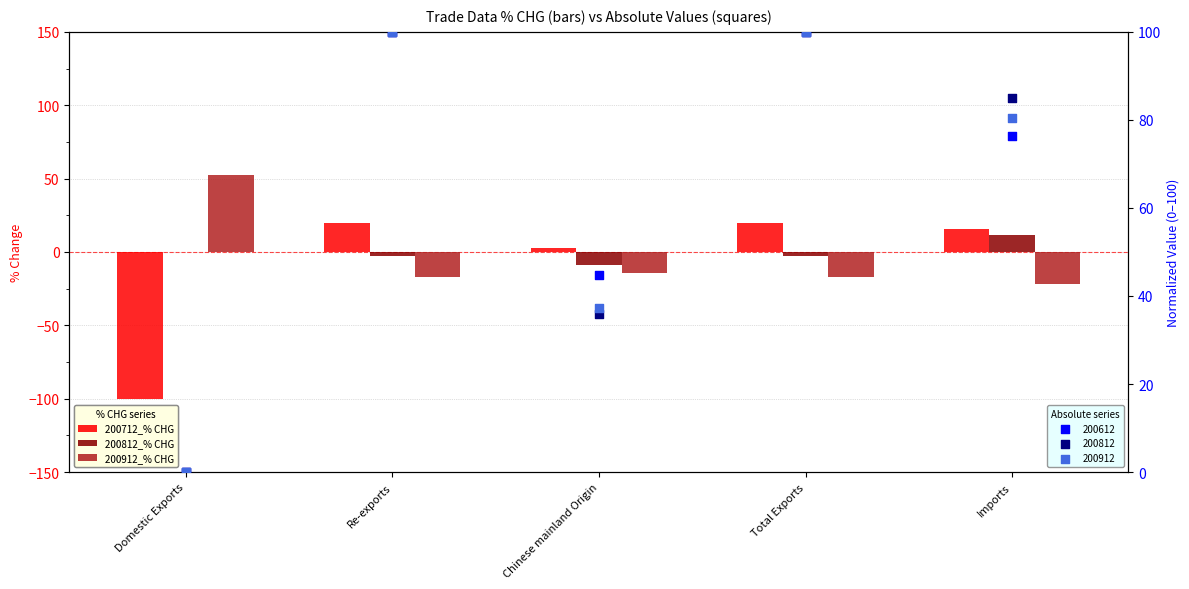

What are all the series names shown in the legend?

200712_% CHG, 200812_% CHG, 200912_% CHG